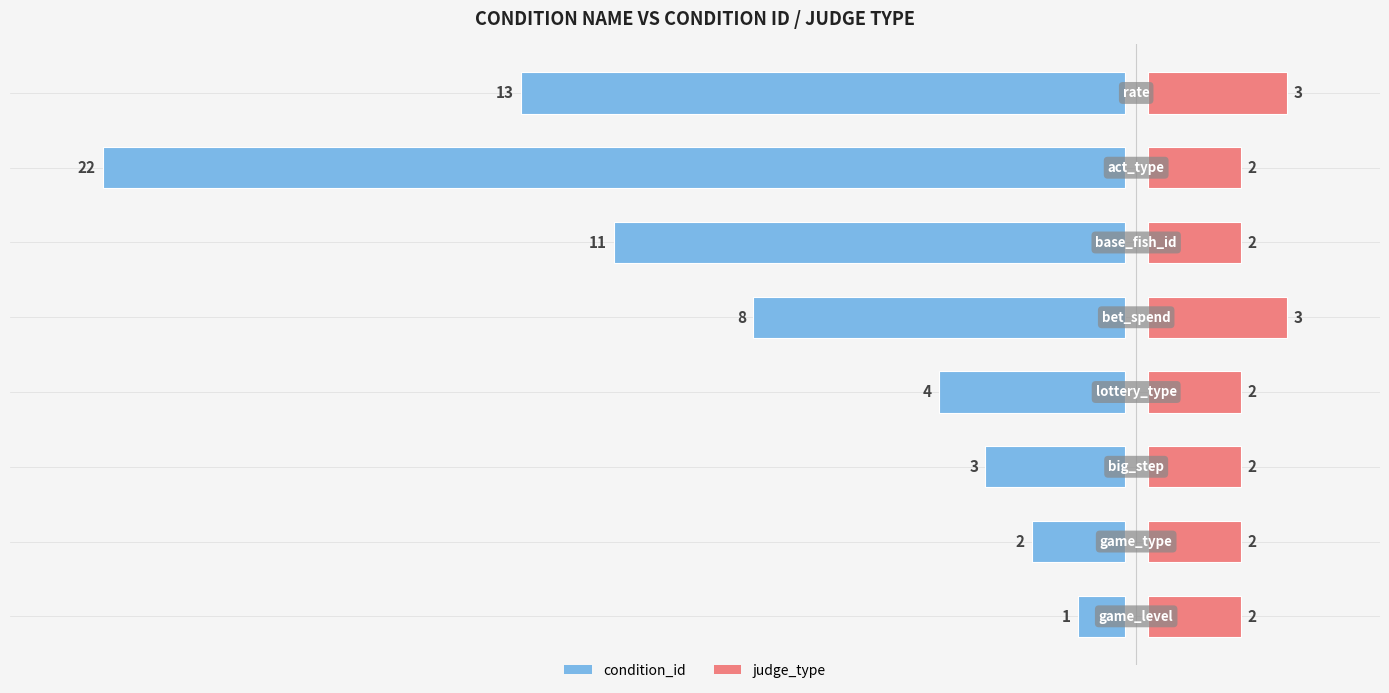

Which series has the largest range (max minus min)?

condition_id